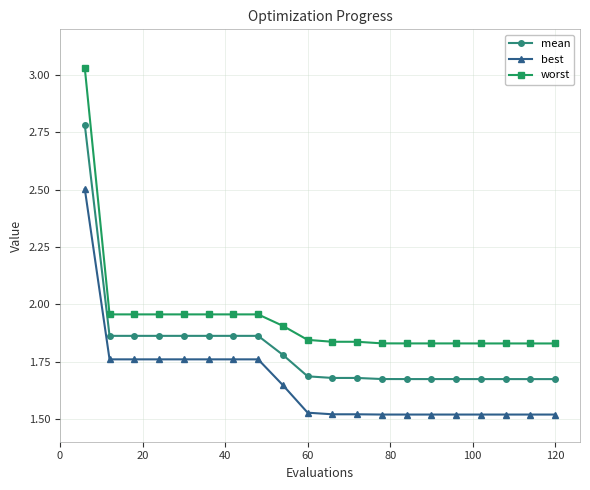

How many lines are shown in the chart?

3